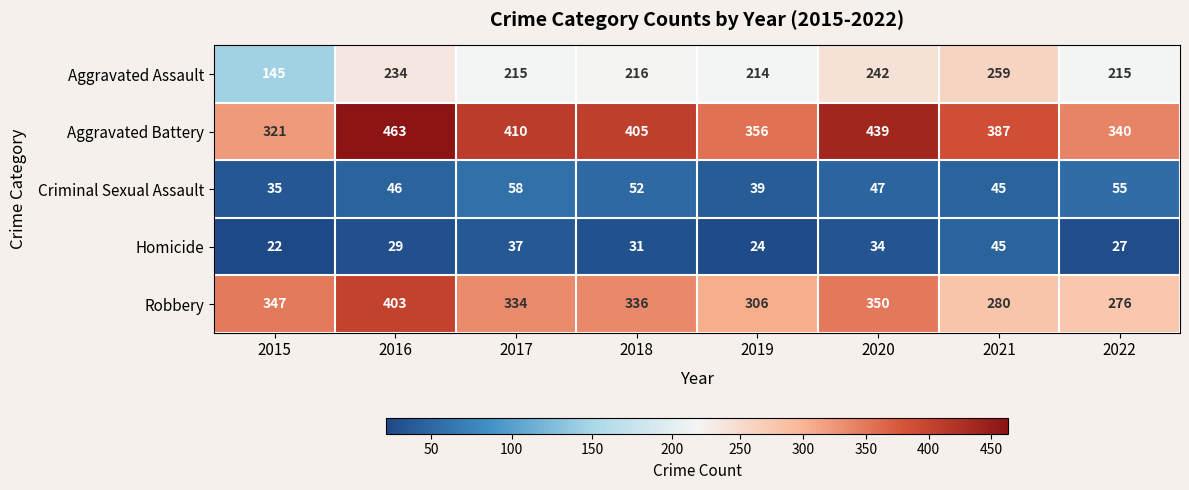

Which series has the widest spread of values?

Aggravated Battery